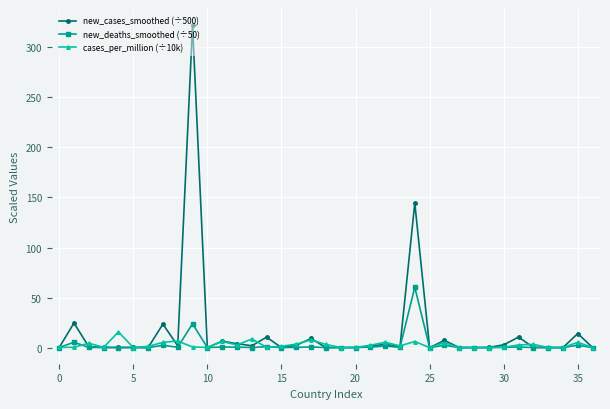

What is the highest value of the new_cases_smoothed (÷500) series?

322.2